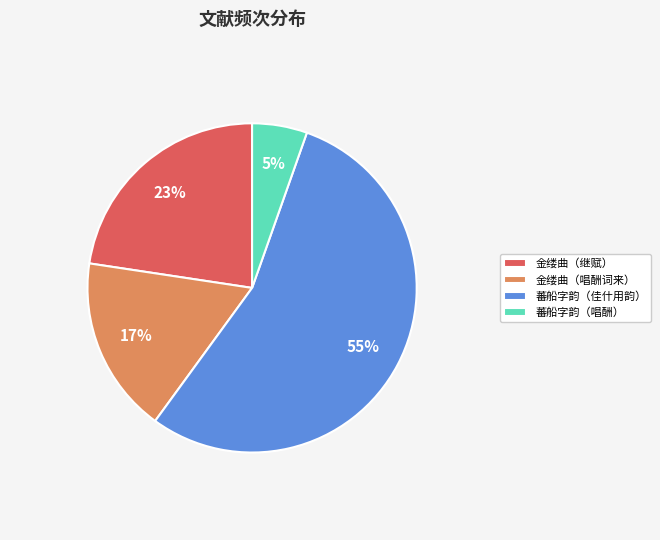

What is the ratio of the value at 蕃船字韵（佳什用韵） to the value at 金缕曲（继赋）?

2.4